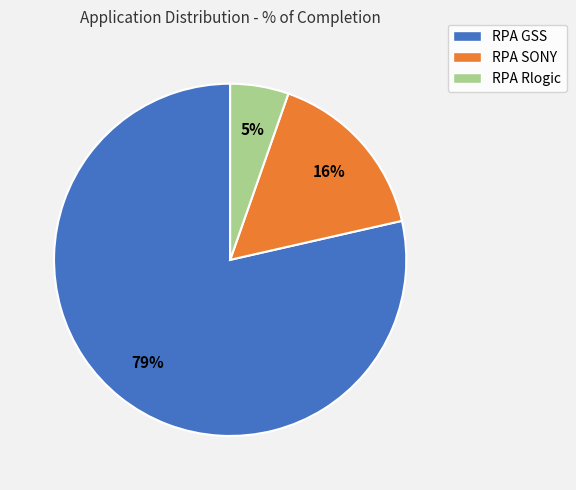

True or false: RPA SONY accounts for 16% of the total.

True